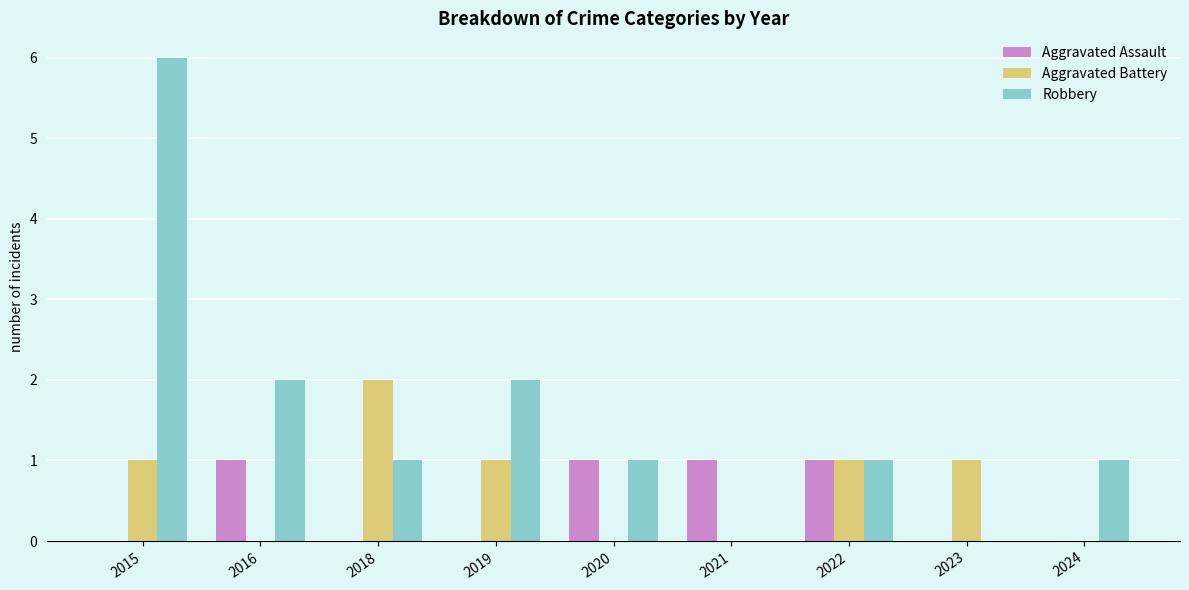

Which category has the highest value in the Aggravated Battery series?

2018